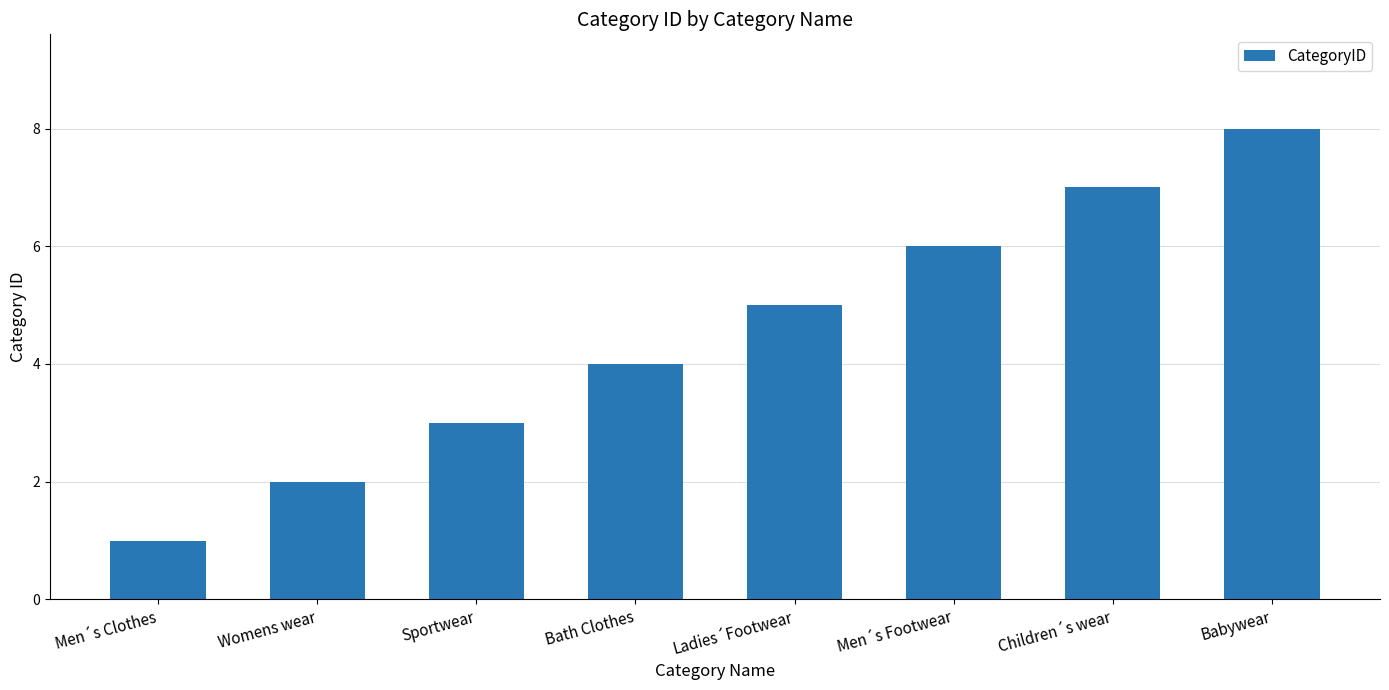

Where is the data nearest to the value 4?

Bath Clothes